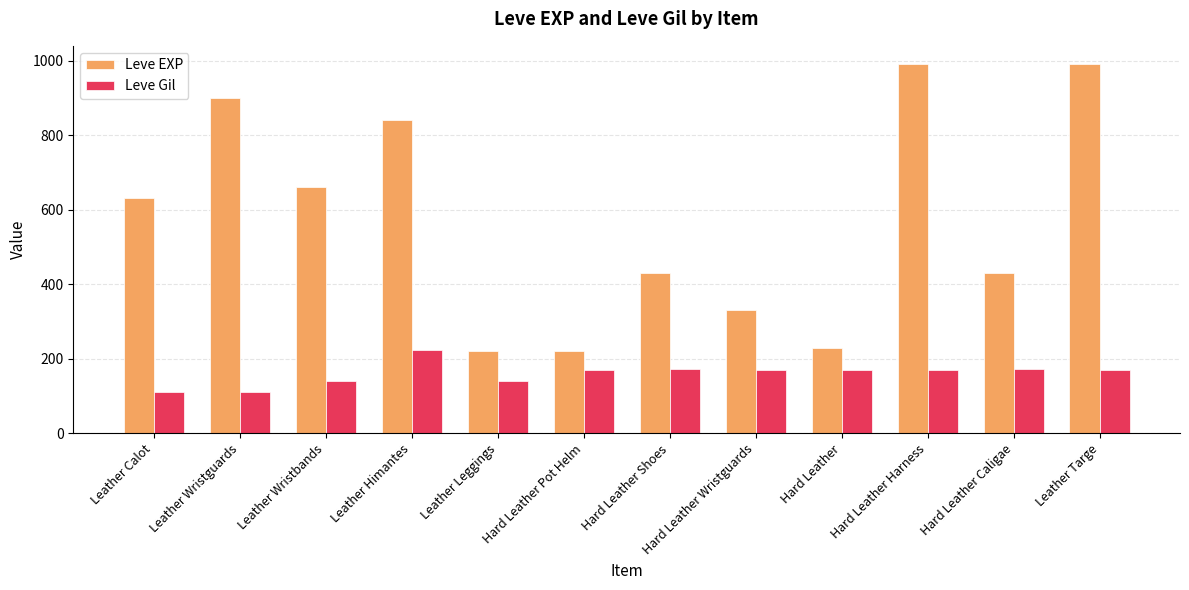

True or false: Leve EXP has a value of 430 at Hard Leather Shoes.

True